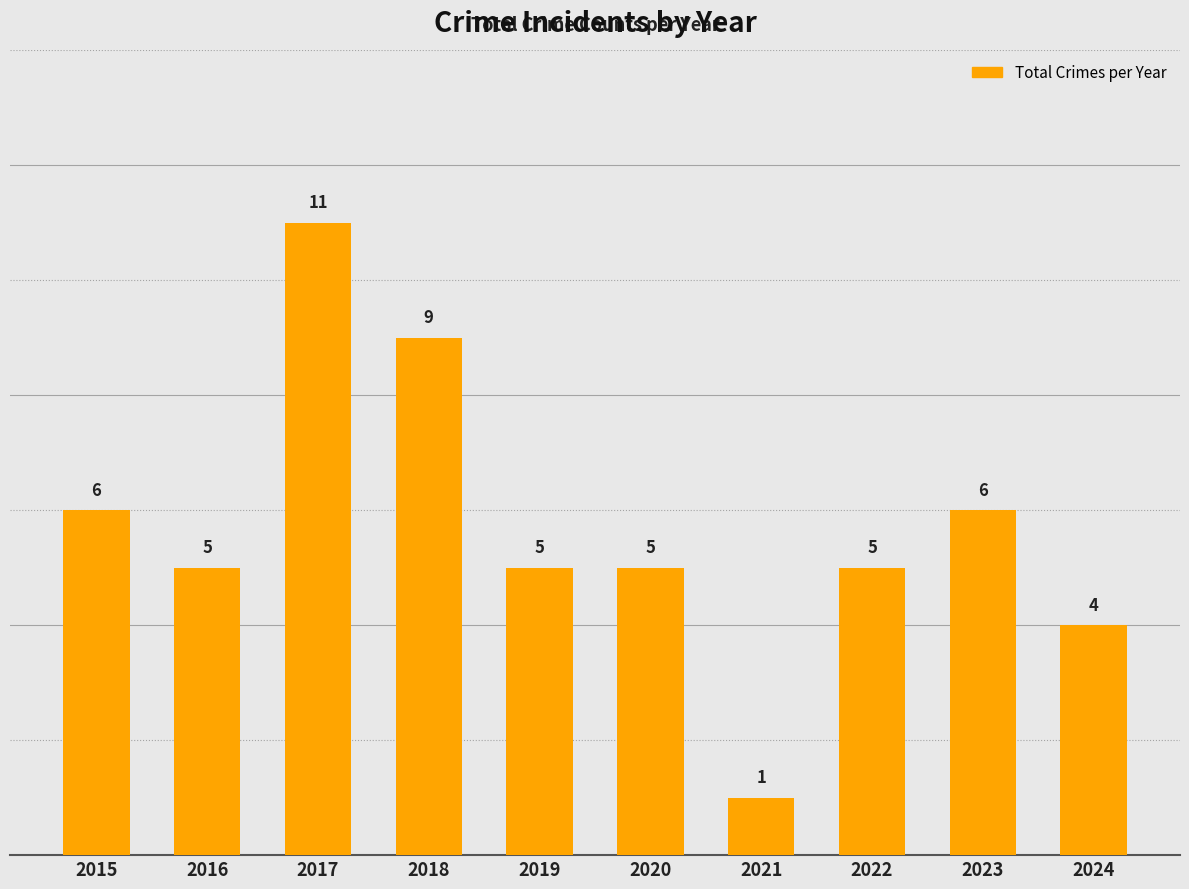

Which has a higher value, 2020 or 2024?

2020